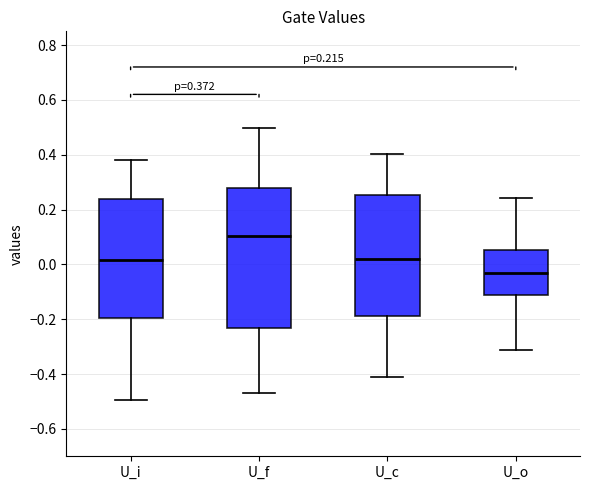

Which box has the highest median line?

U_f